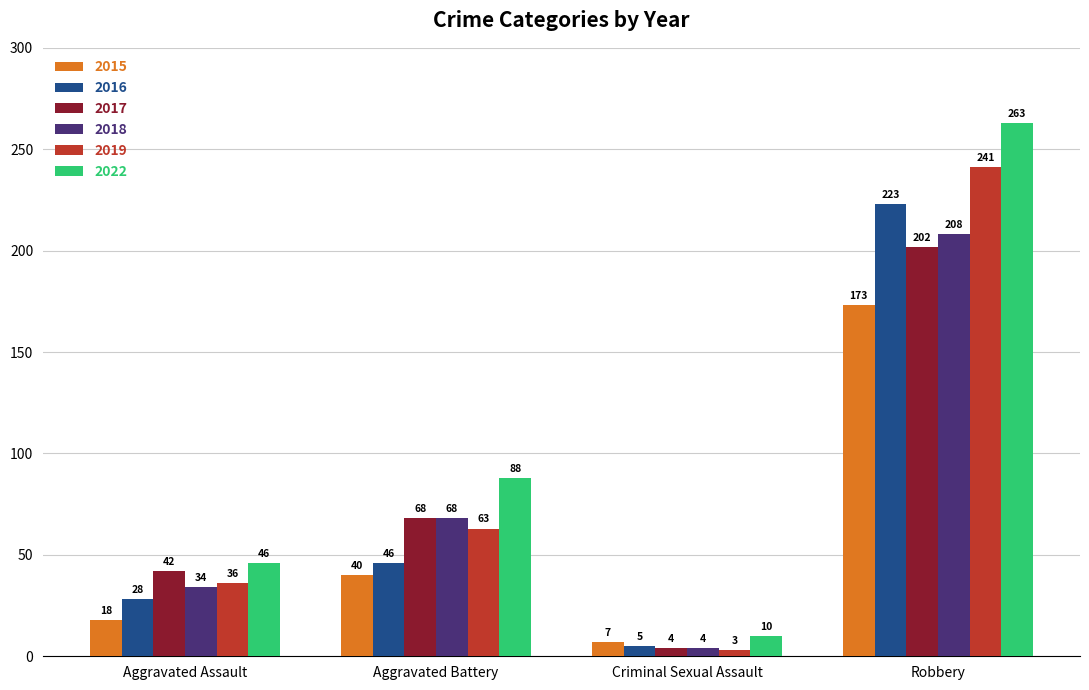

What is the sum of the 2015 values at Aggravated Assault and Aggravated Battery?

58